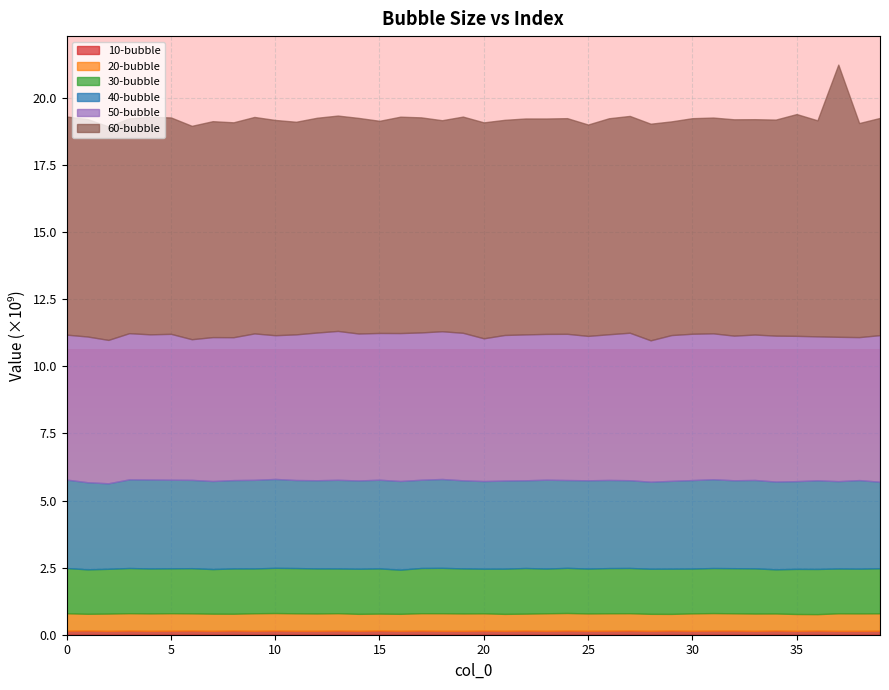

True or false: 50-bubble has a value of 2865607839 at 5.

False